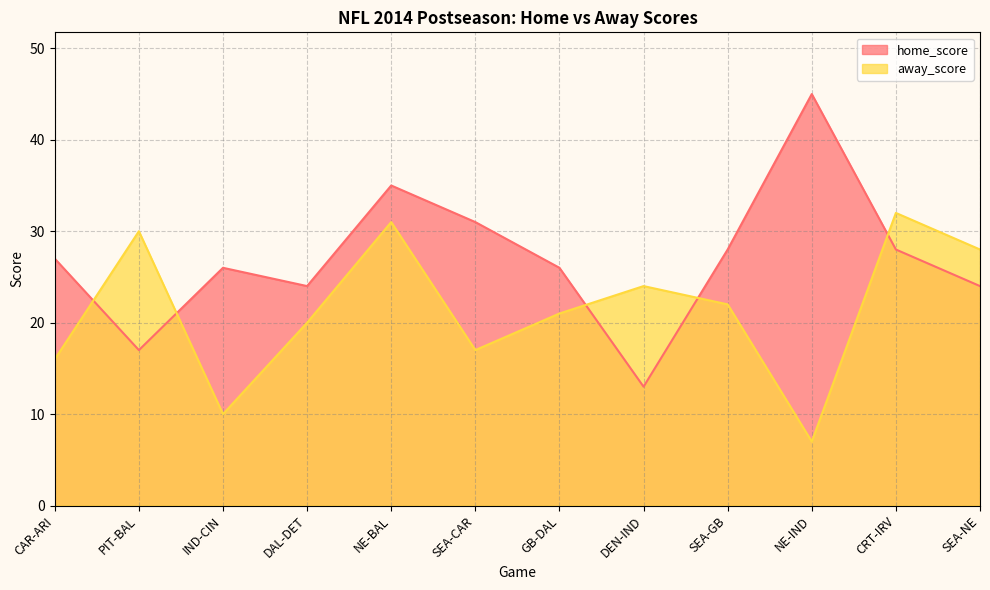

What is the sum of all home_score values?

324